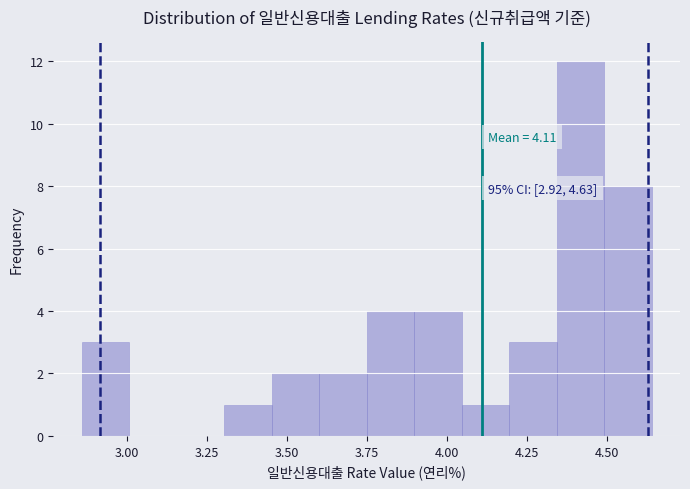

Read against the x-axis, roughly where is the centre of the tallest bar?

4.40